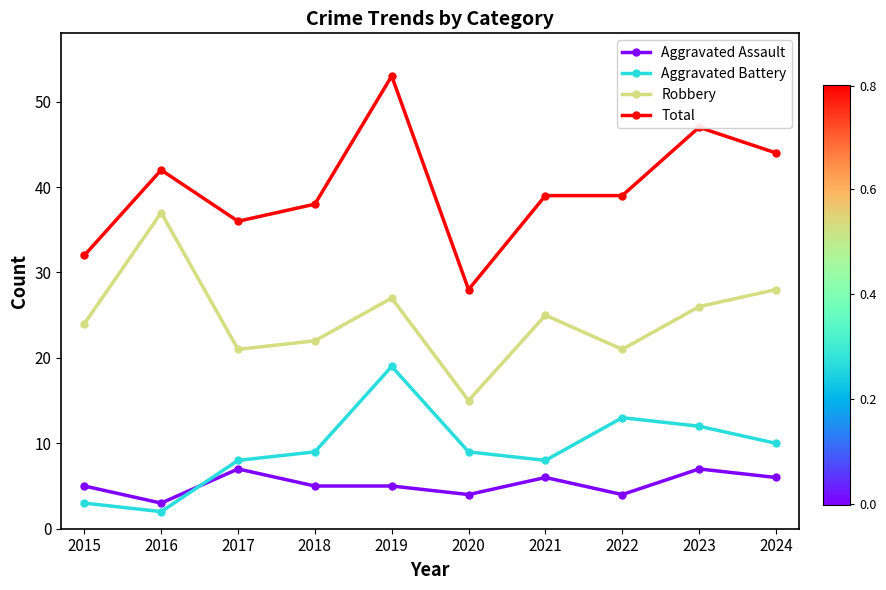

Which series ends up on top after the final intersection of Aggravated Battery and Aggravated Assault?

Aggravated Battery